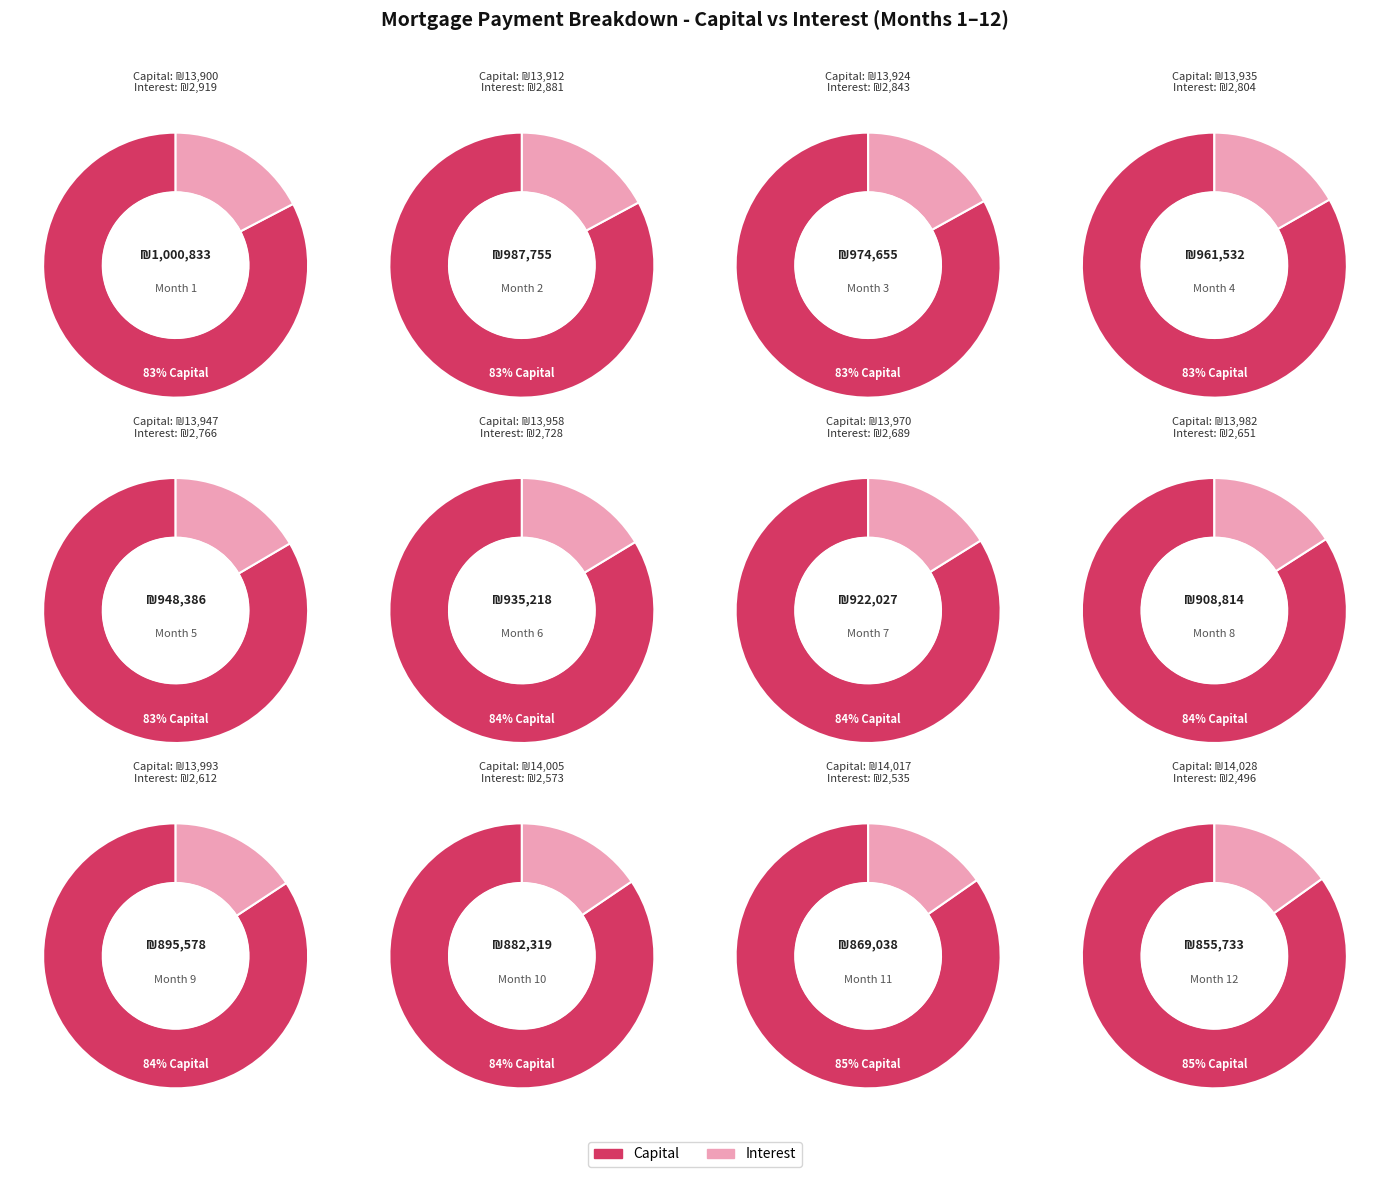

What percentage is the Month 8 slice, to the nearest percent?

8%